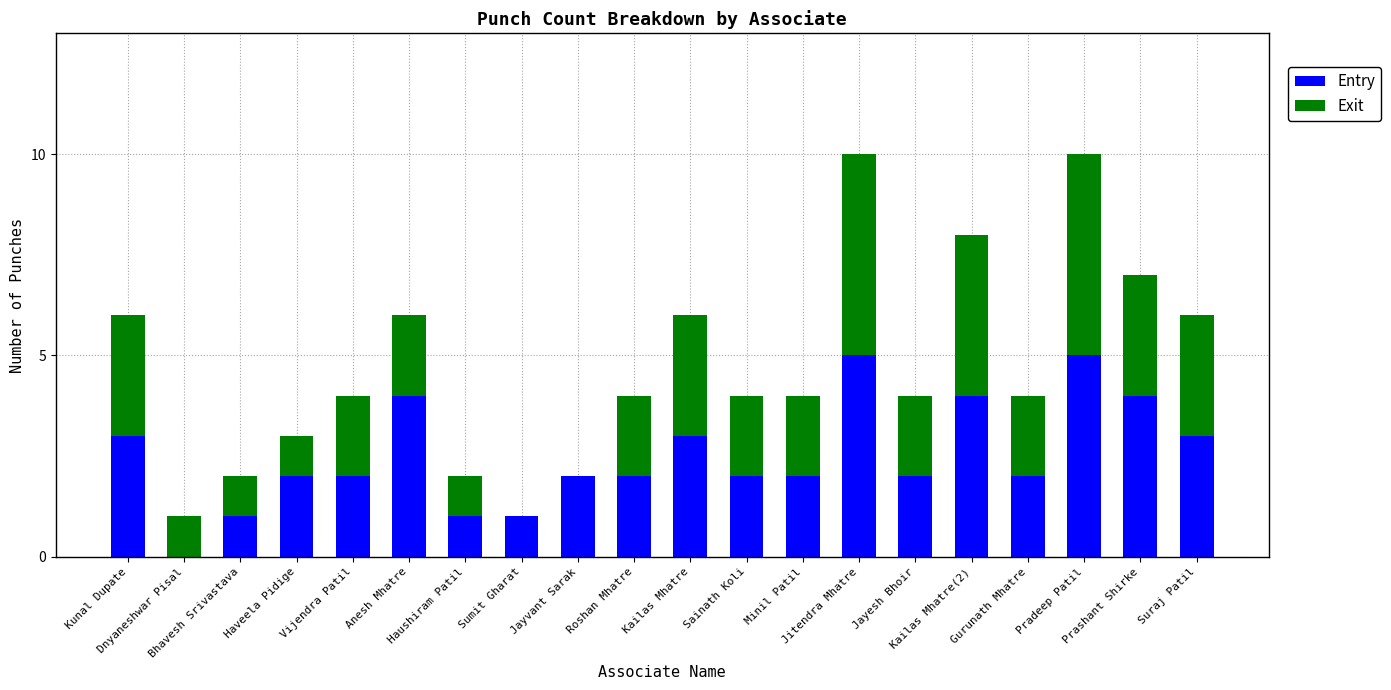

Count the number of categories in the chart.

20